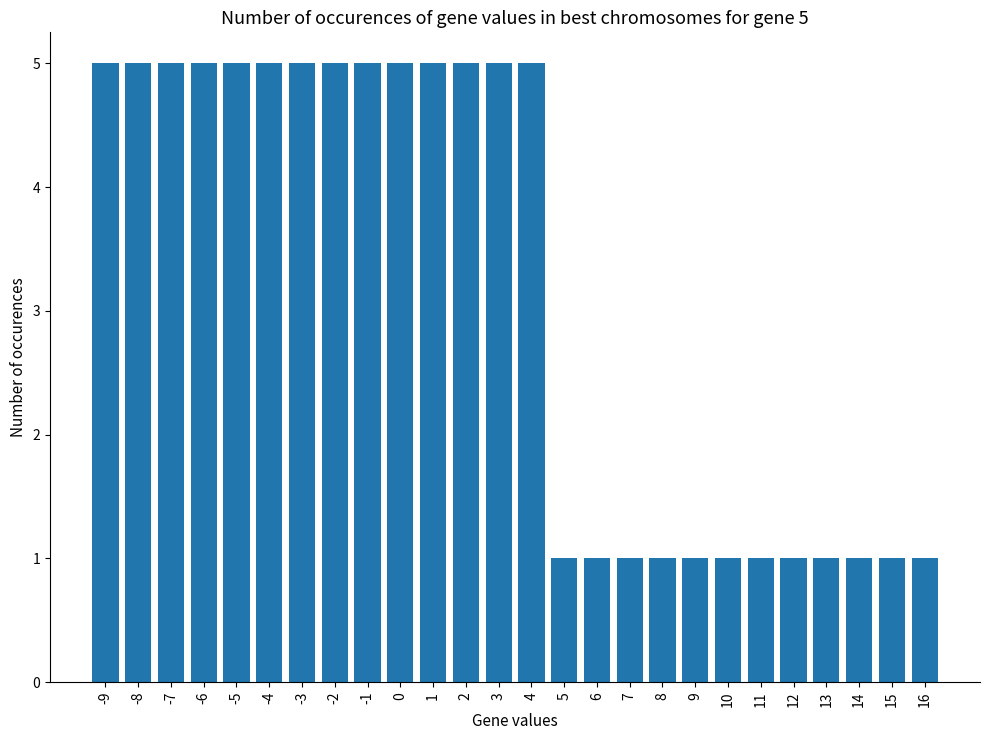

What is the value of the 20th bar from the left?

1